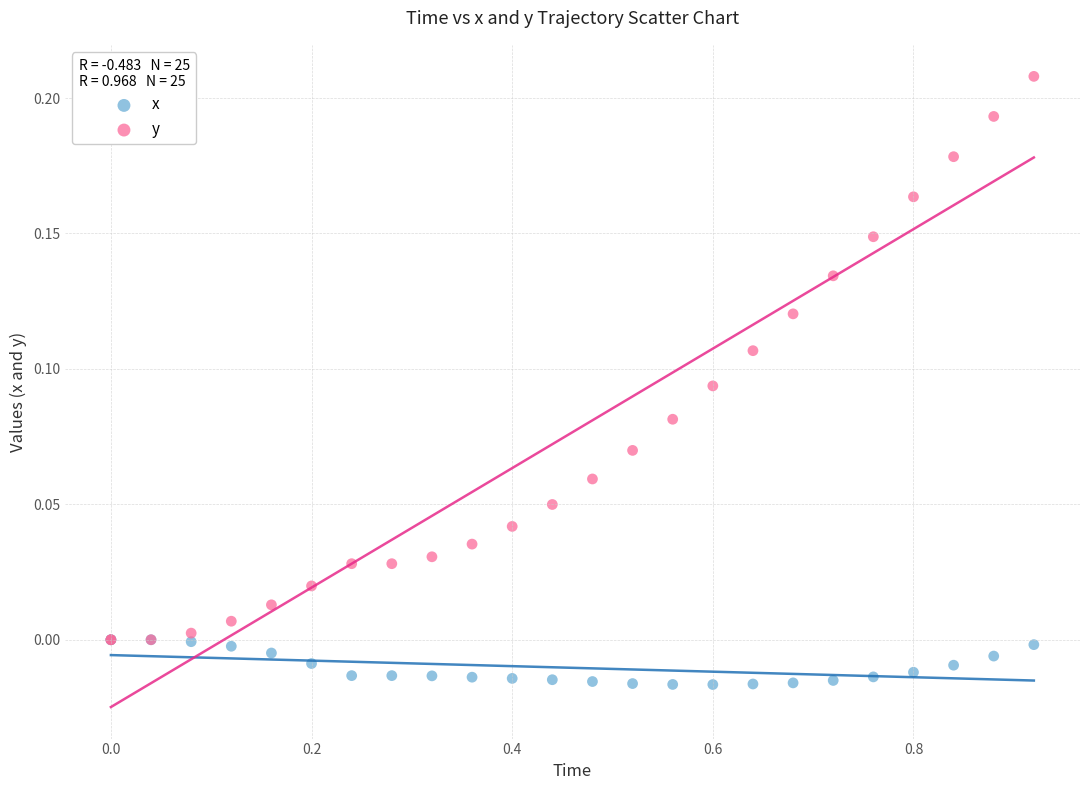

Which series reaches the maximum Y coordinate?

y